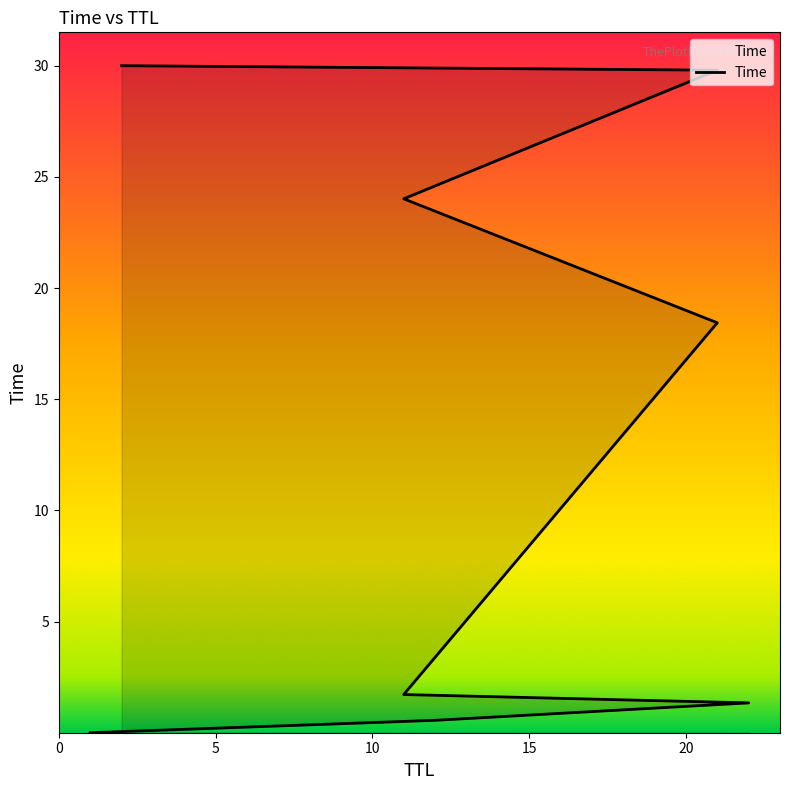

Count the number of data series in this chart.

1